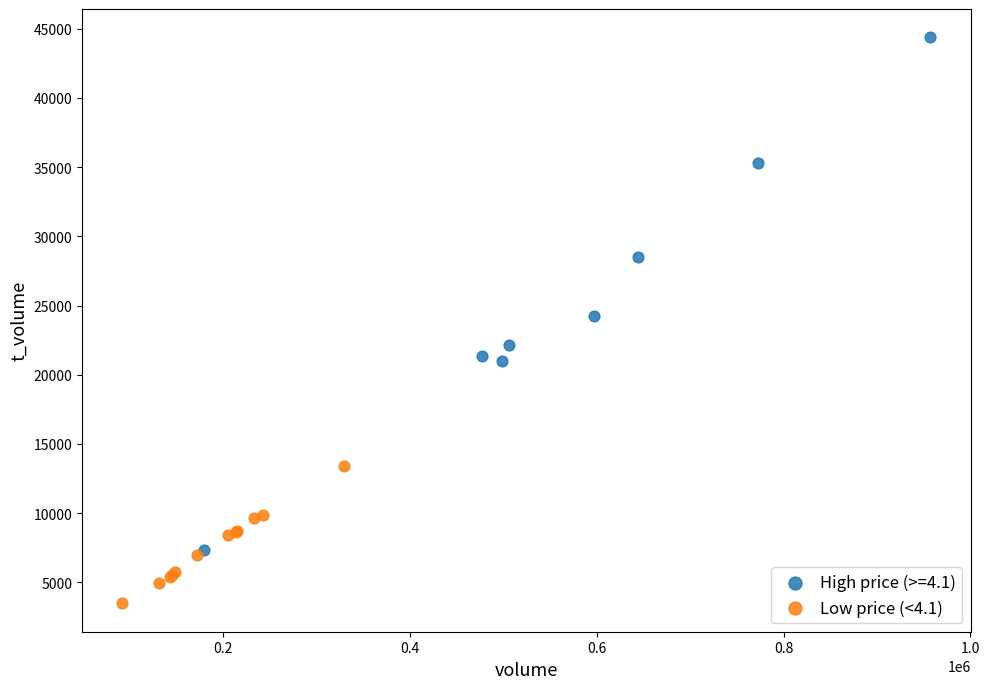

Which series contains the highest Y value?

High price (>=4.1)